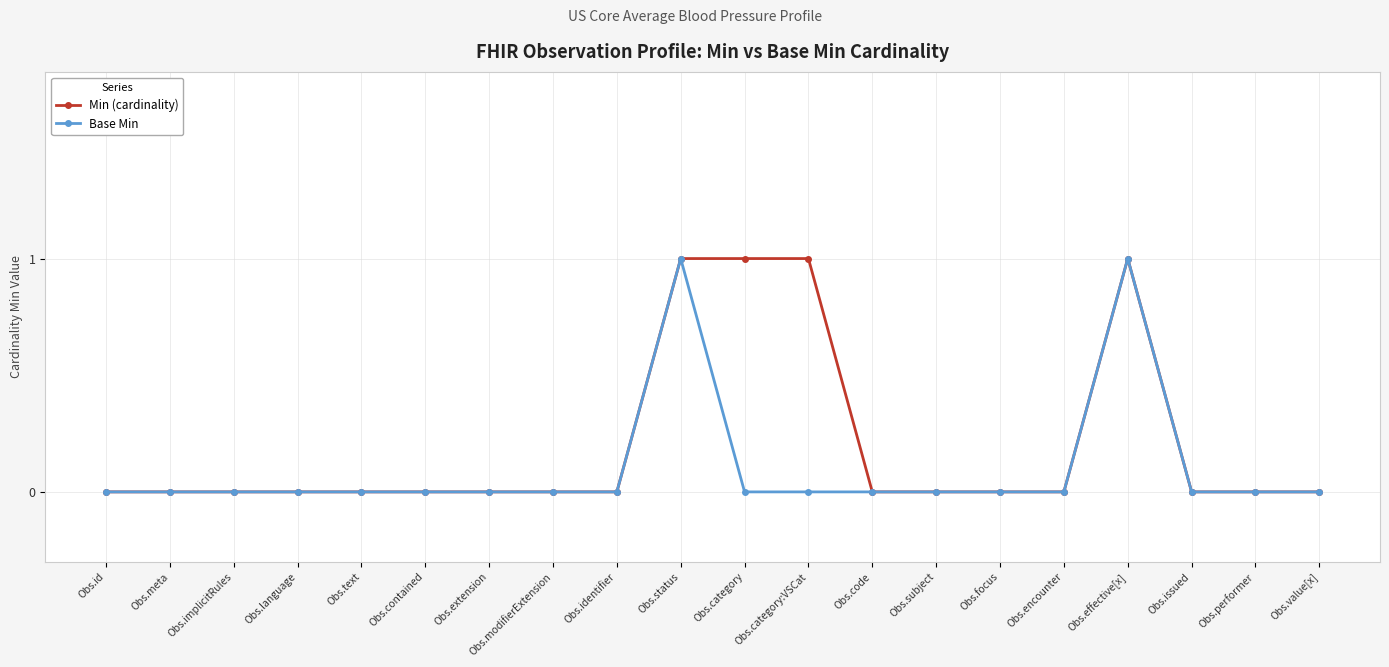

Does the chart have visible grid lines?

Yes